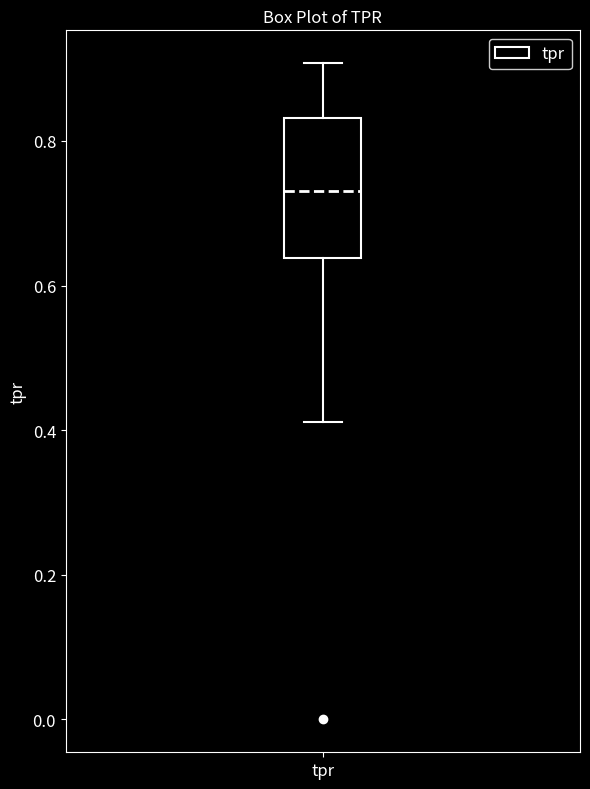

Read this box plot against the y-axis: the position of the median line, the range covered by the box, and the ends of both whiskers. The values are not printed on the chart, so give them approximately, as read against the axis.

median 0.74, box 0.64 to 0.84, whiskers 0.42 to 0.90